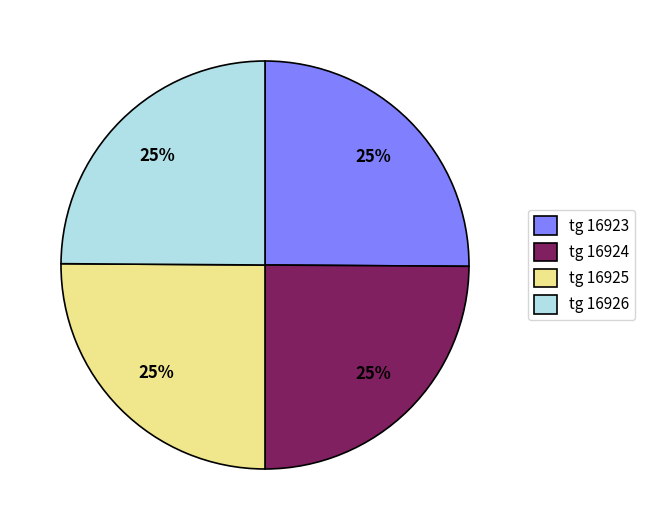

Does any single category account for the majority?

No